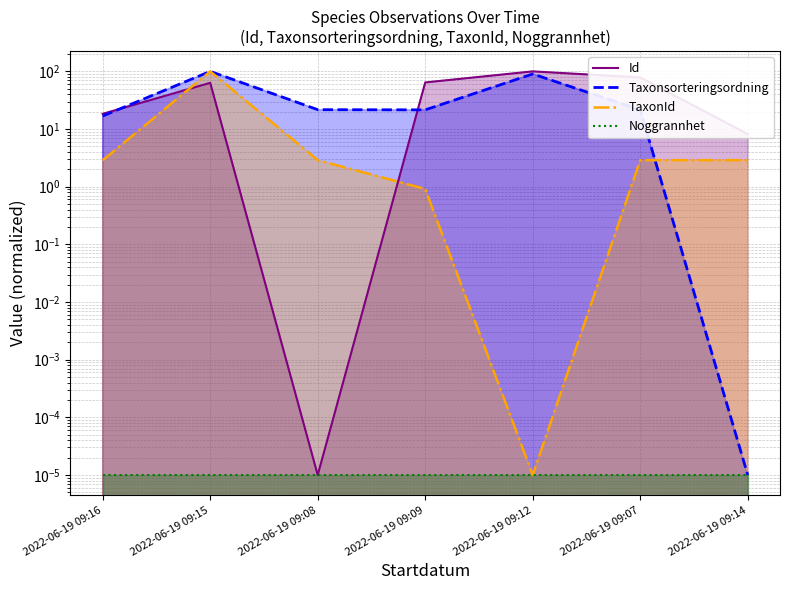

In TaxonId, how many points are lower than both neighbors (excluding endpoints)?

1